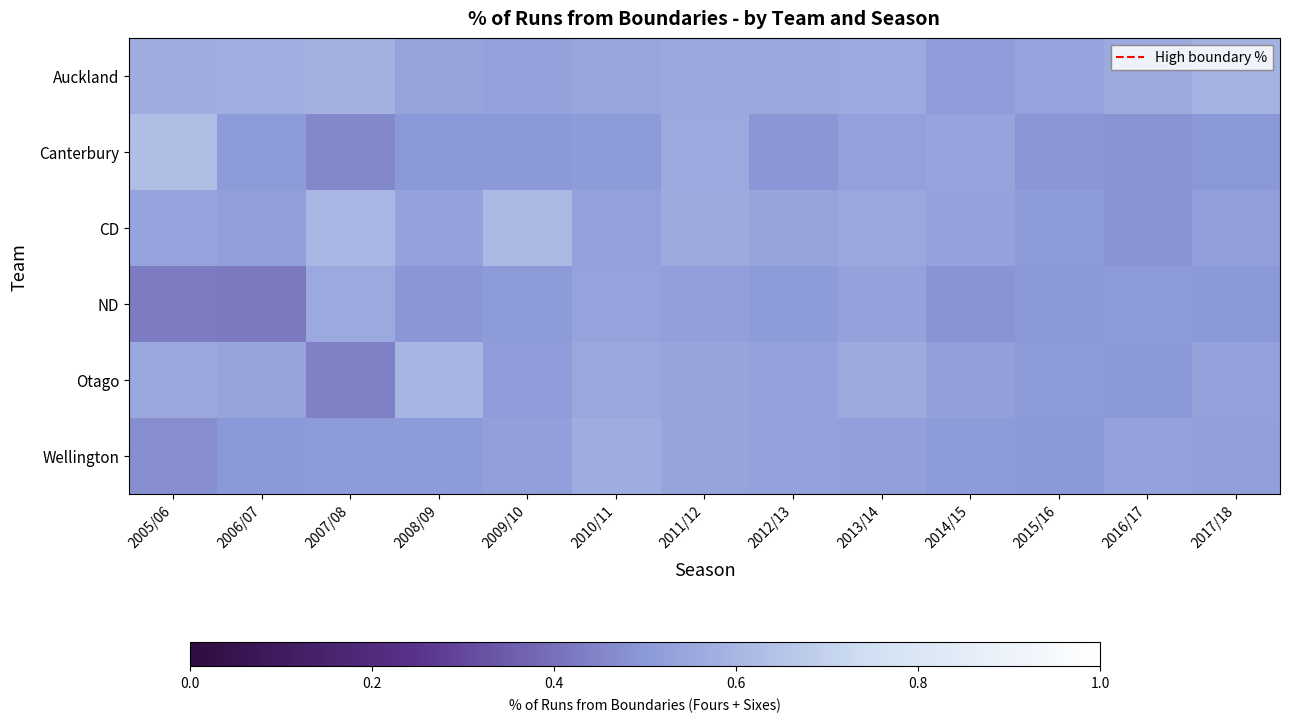

What is the greatest value displayed?

0.6